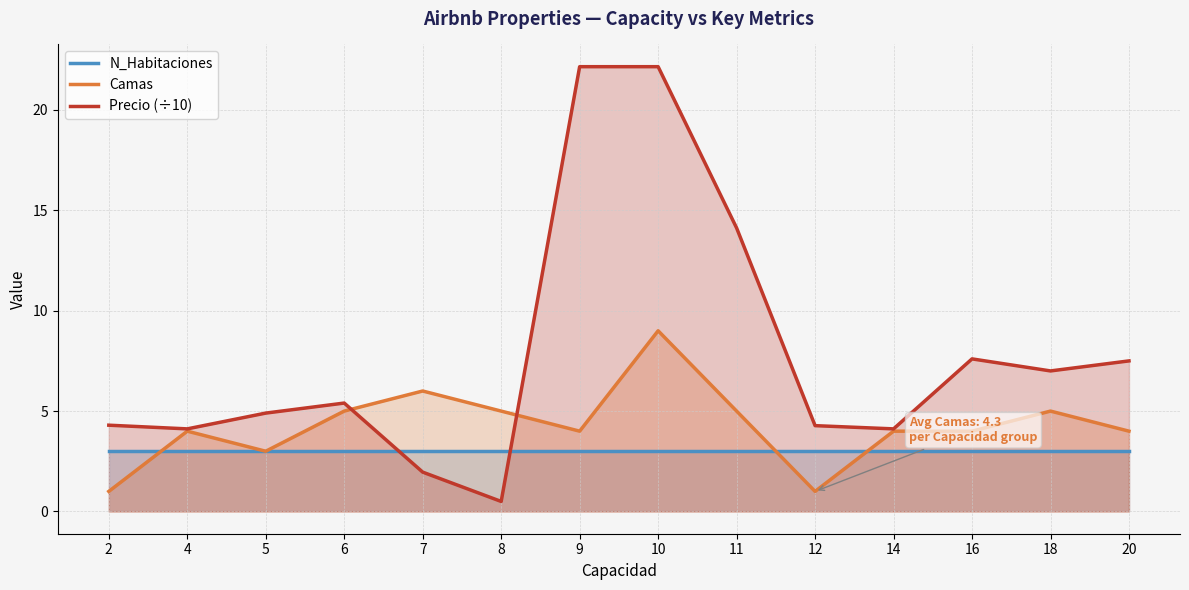

What is the difference between the Camas values at 11 and 10?

4.0